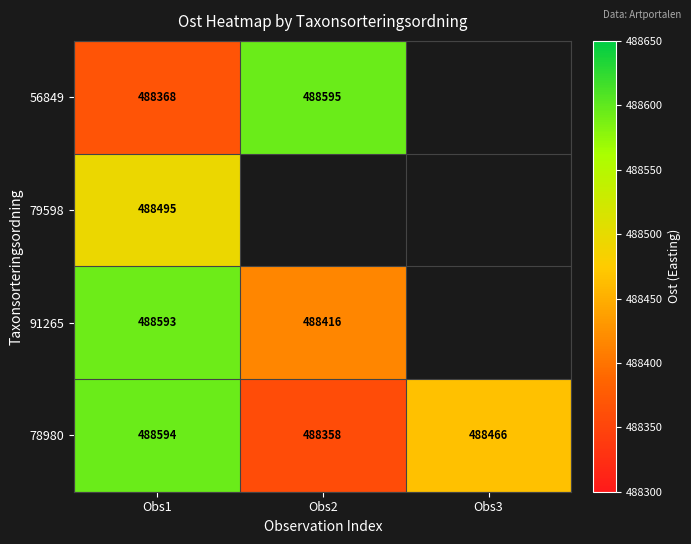

The value of 78980 at Obs2 is 688496.7. True or false?

False